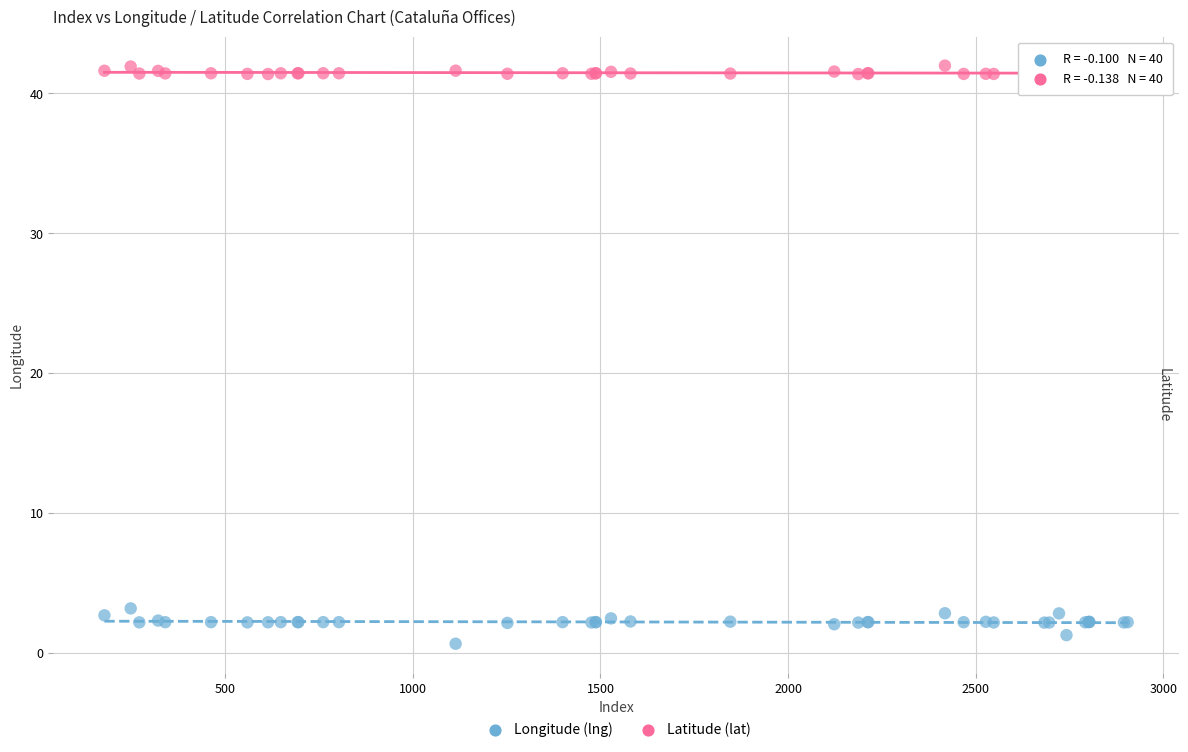

Which series has the widest spread of Y values?

Longitude (lng)